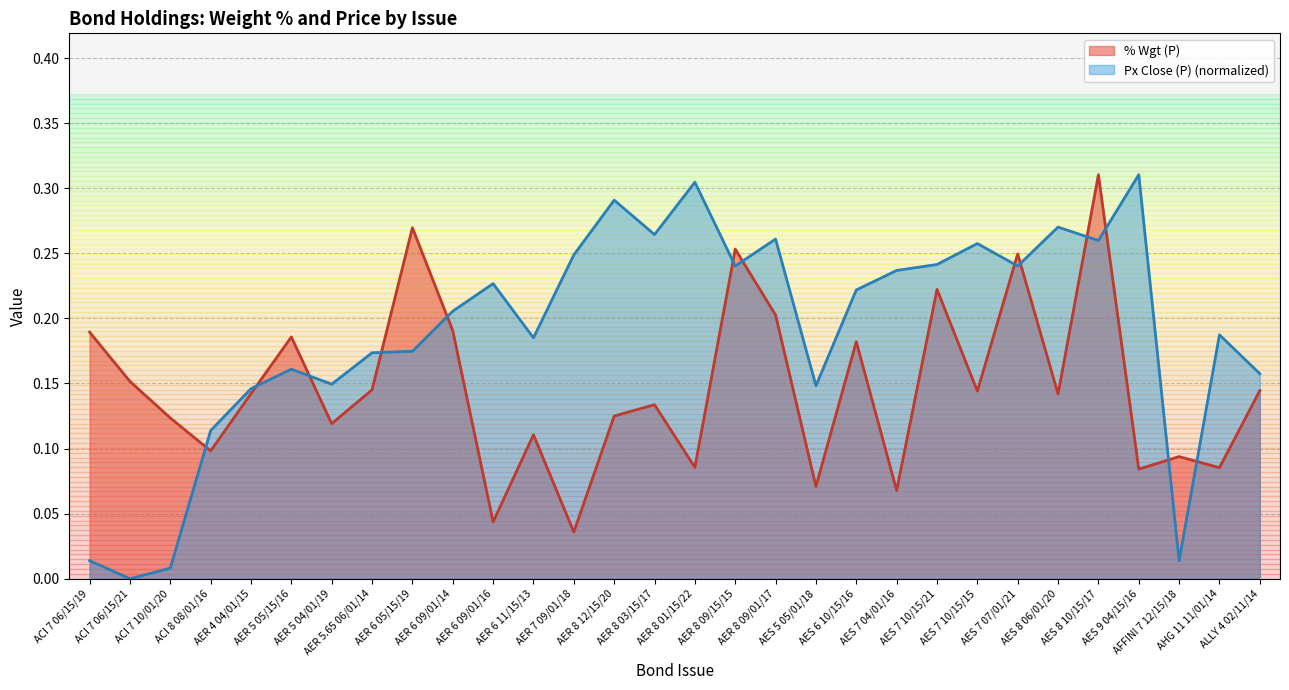

What is the label of the 16th point from the left?

AER 8 01/15/22